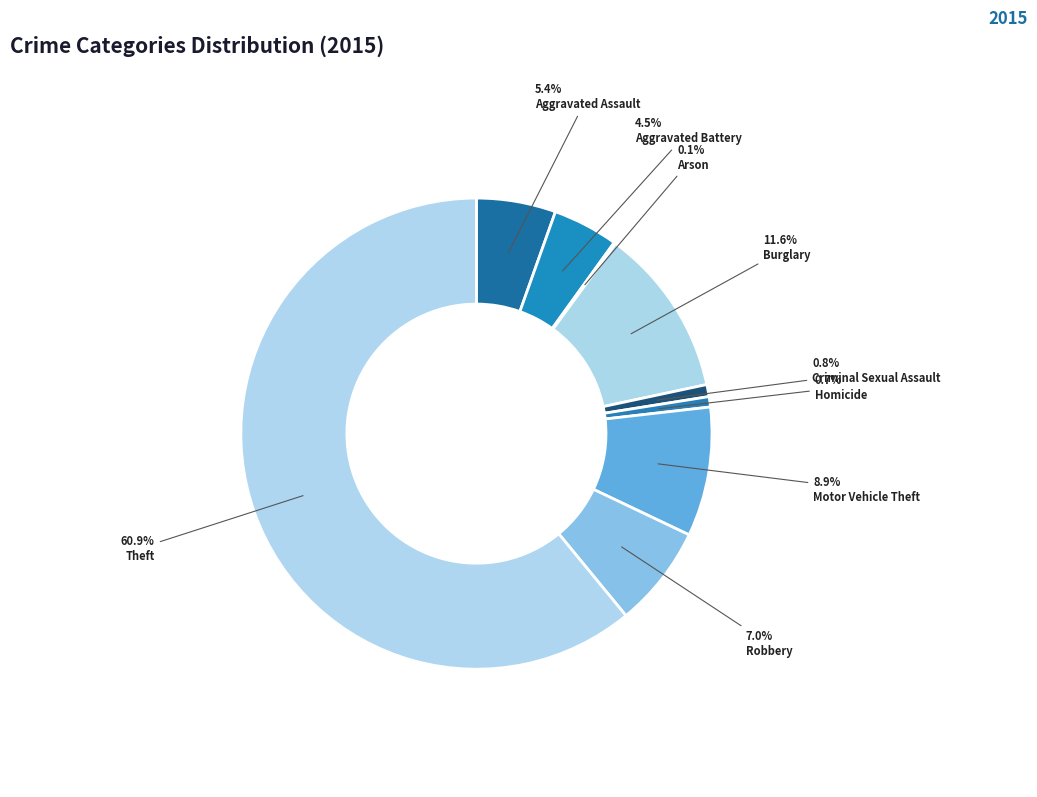

How many slices are in this pie chart?

9